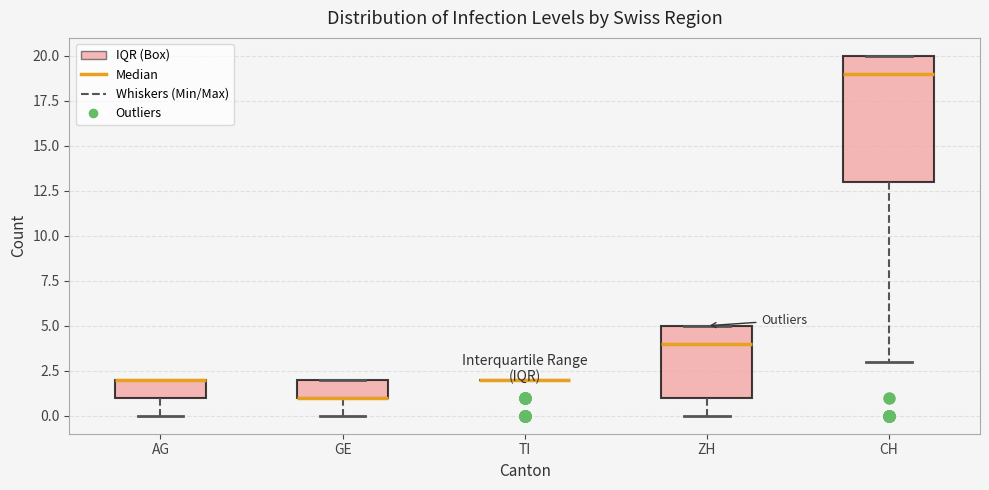

Which box is the tallest, from its lower edge to its upper edge?

CH